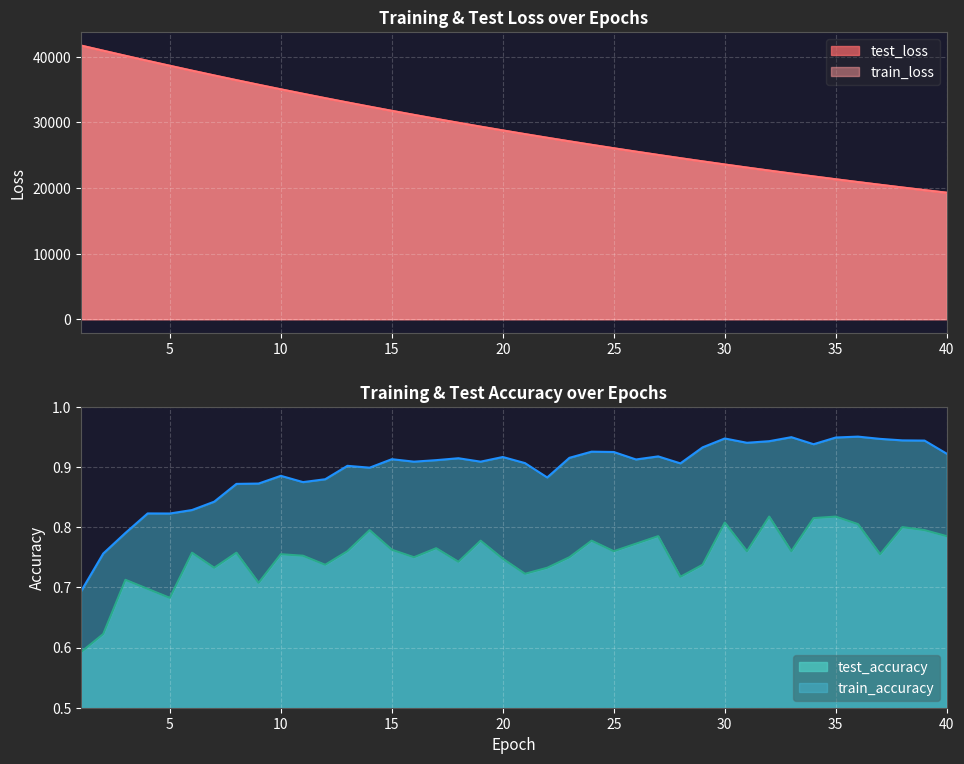

True or false: test_accuracy and test_loss intersect in this chart.

False